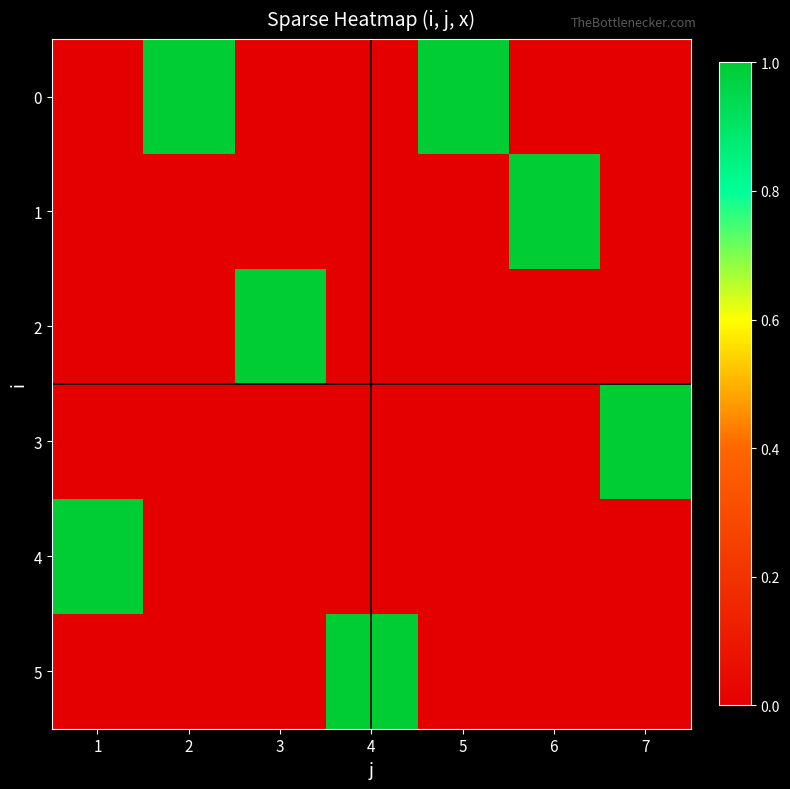

At 7, list the series in order from smallest to largest.

0, 1, 2, 4, 5, 3